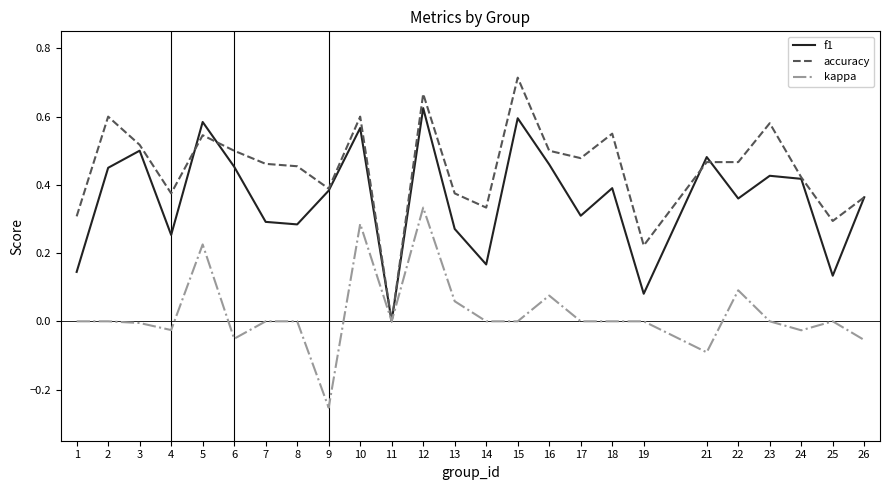

The value of accuracy at 7 is 0.5. True or false?

True